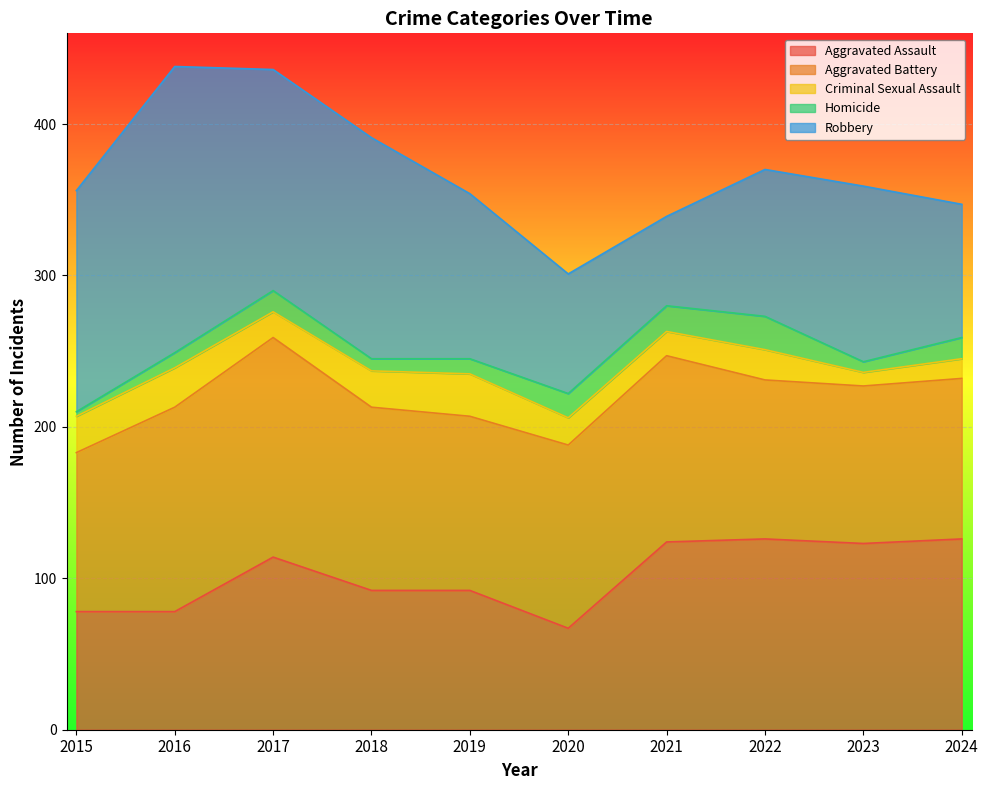

The value of Criminal Sexual Assault at 2016 is 26. True or false?

True